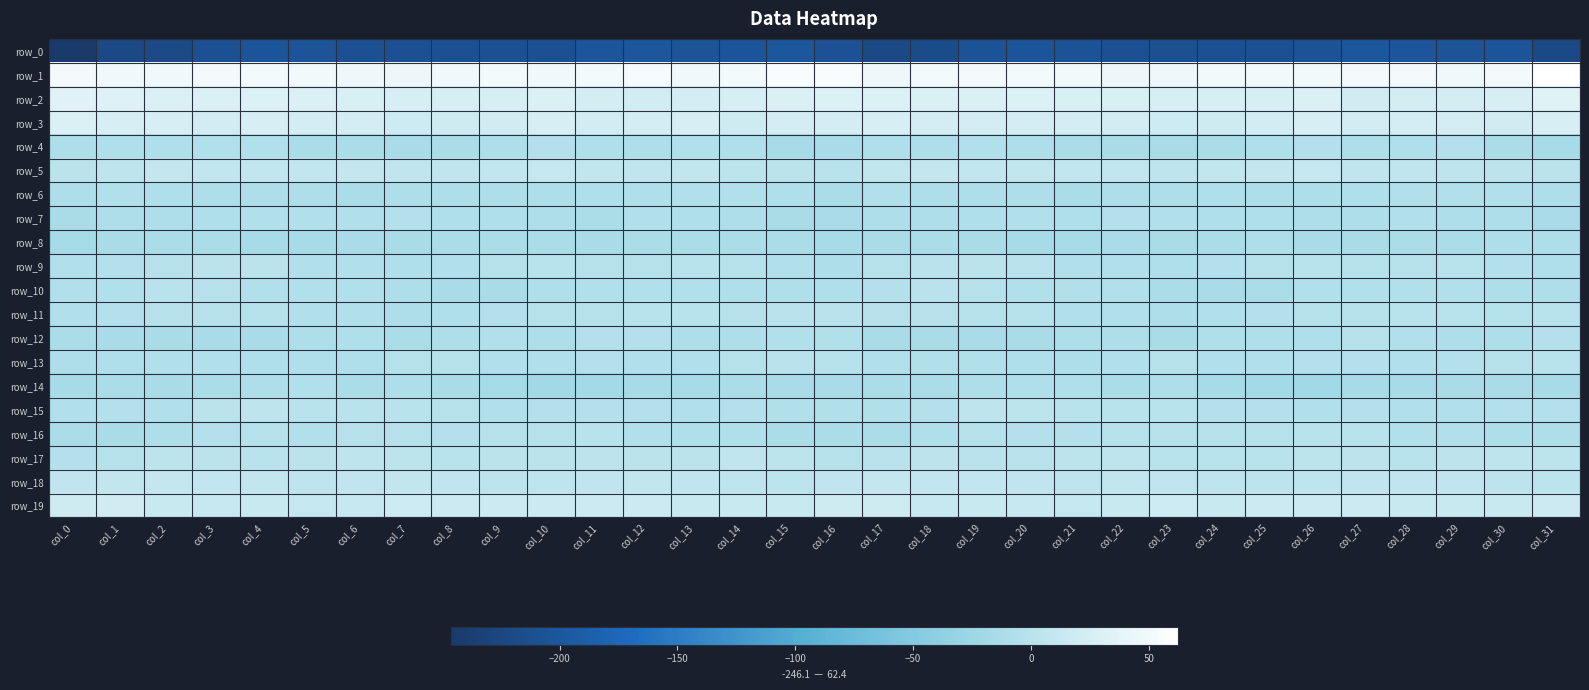

True or false: row_11 has a value of -3.2 at col_2.

False